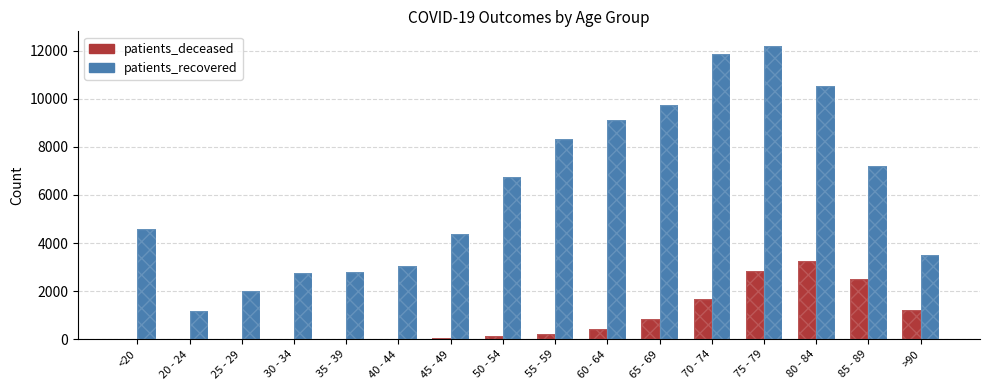

True or false: patients_deceased has a value of 223 at 55 - 59.

True